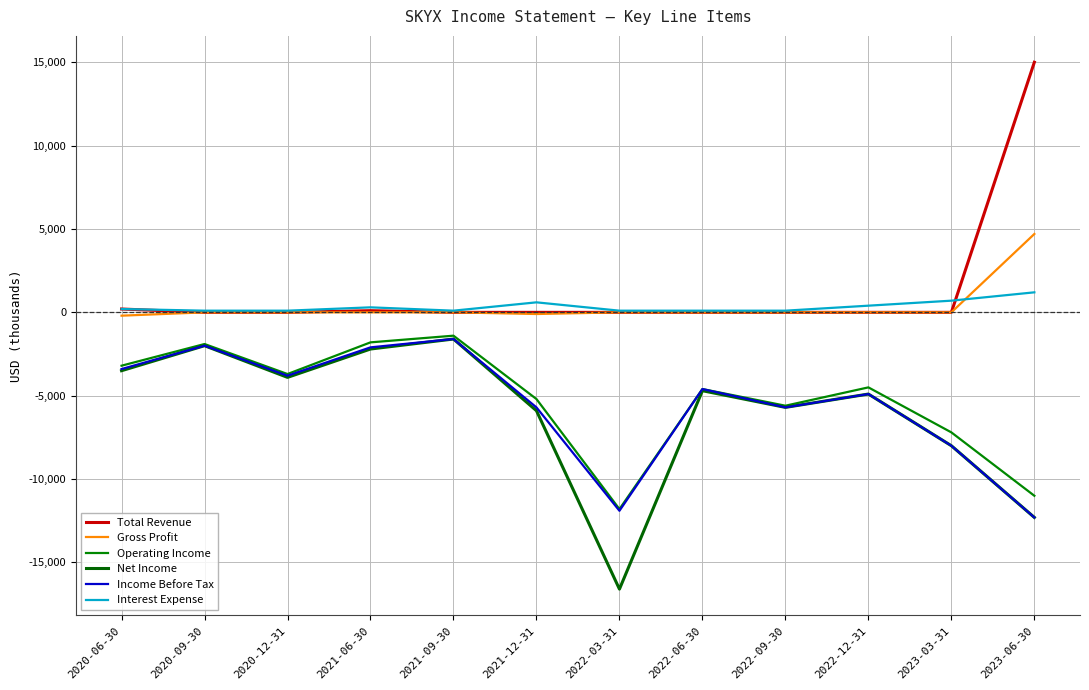

Between 2022-12-31 and 2021-12-31, which is larger?

2022-12-31